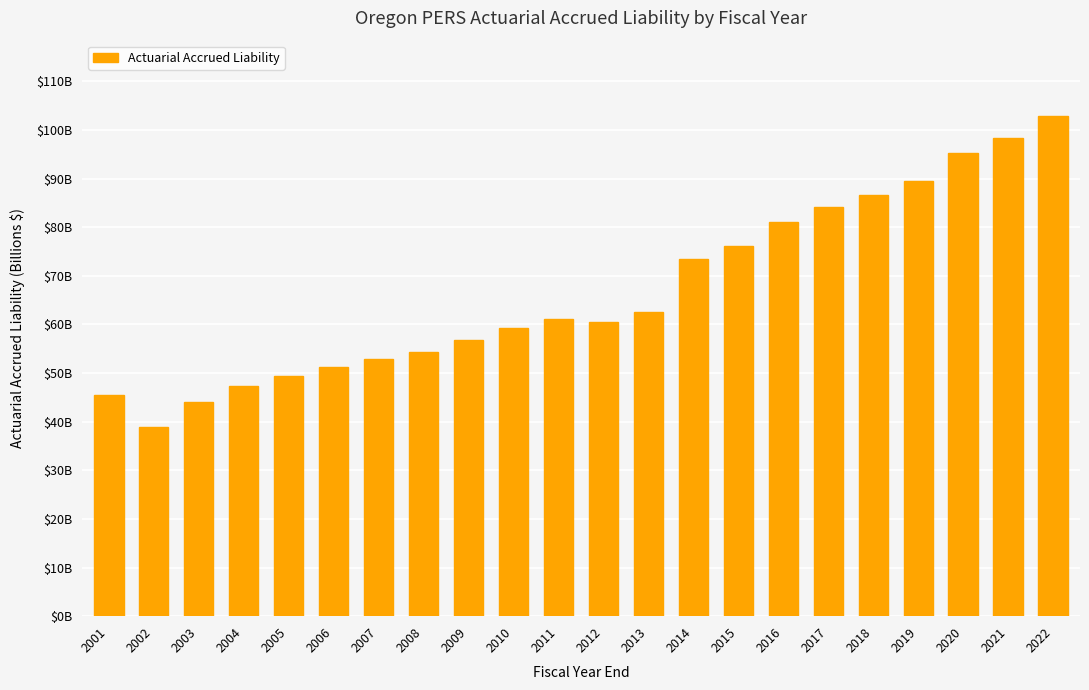

What value does the data have at 2015?

76.2